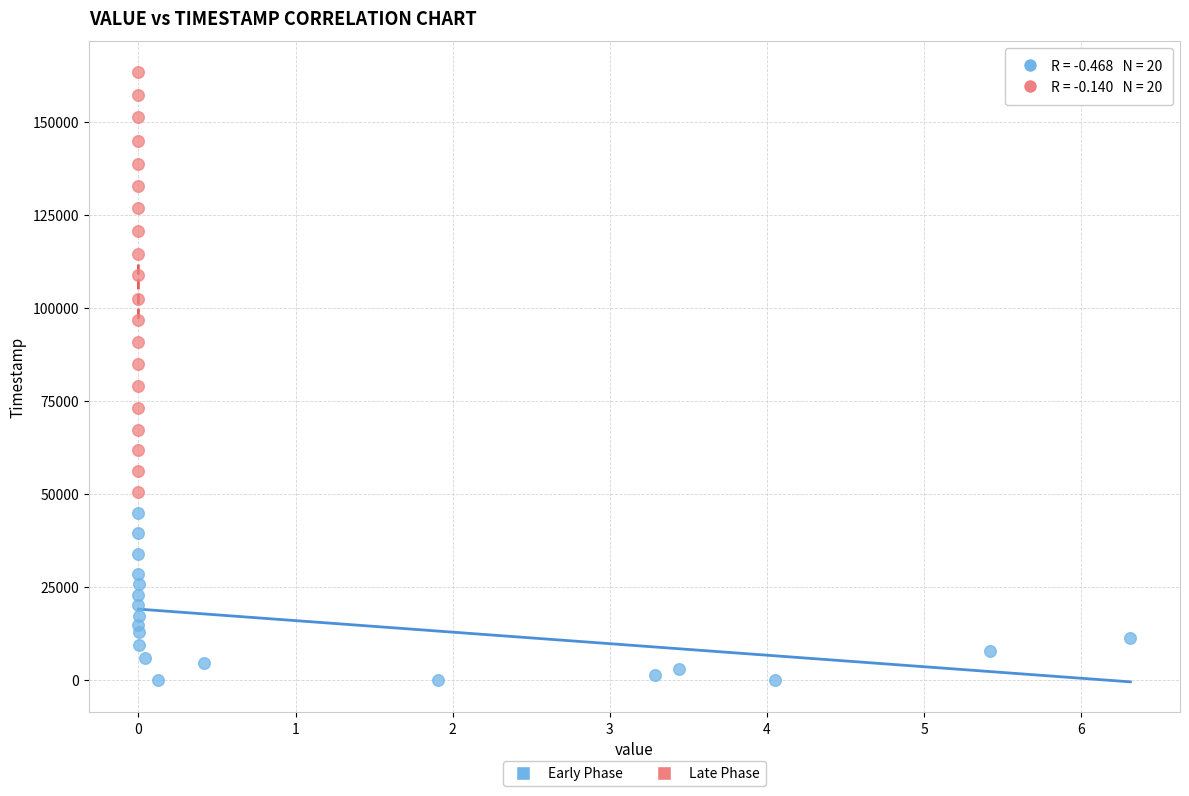

Which series contains the highest Y value?

Late Phase